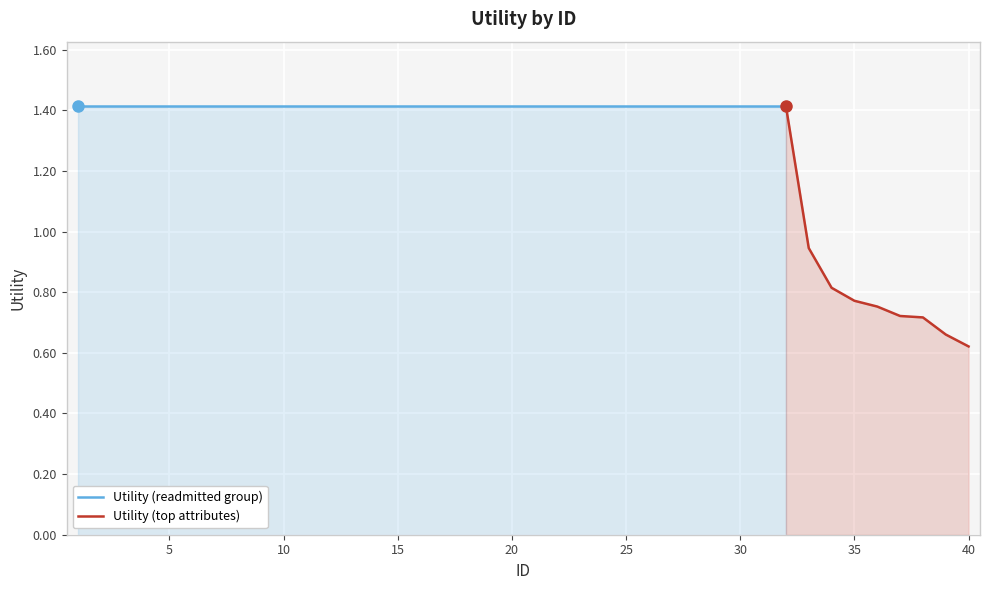

Approximately how many times larger is the value at 9 compared to 6?

1.0